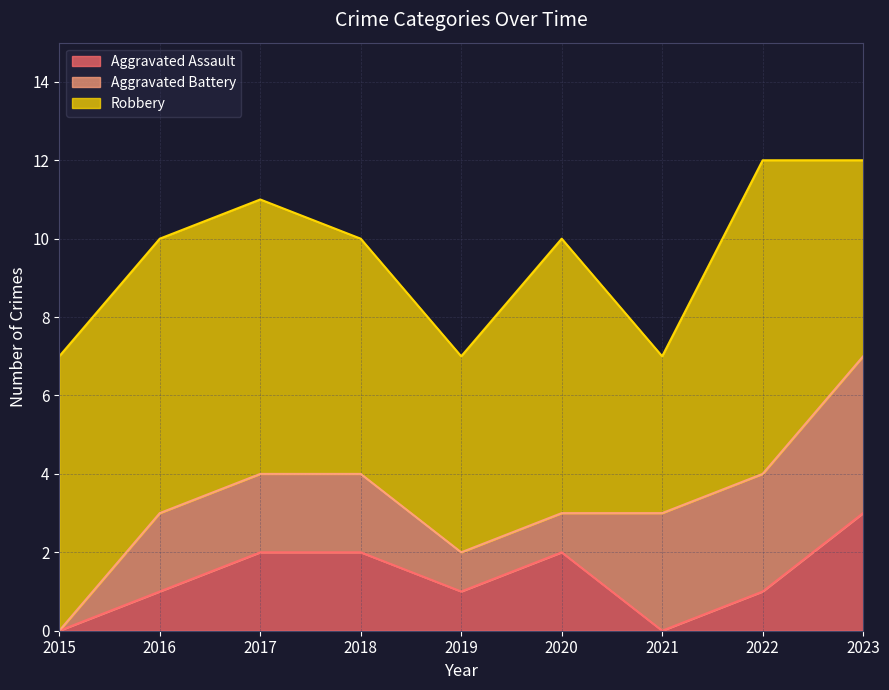

Which label corresponds to the smallest value in the chart?

2015